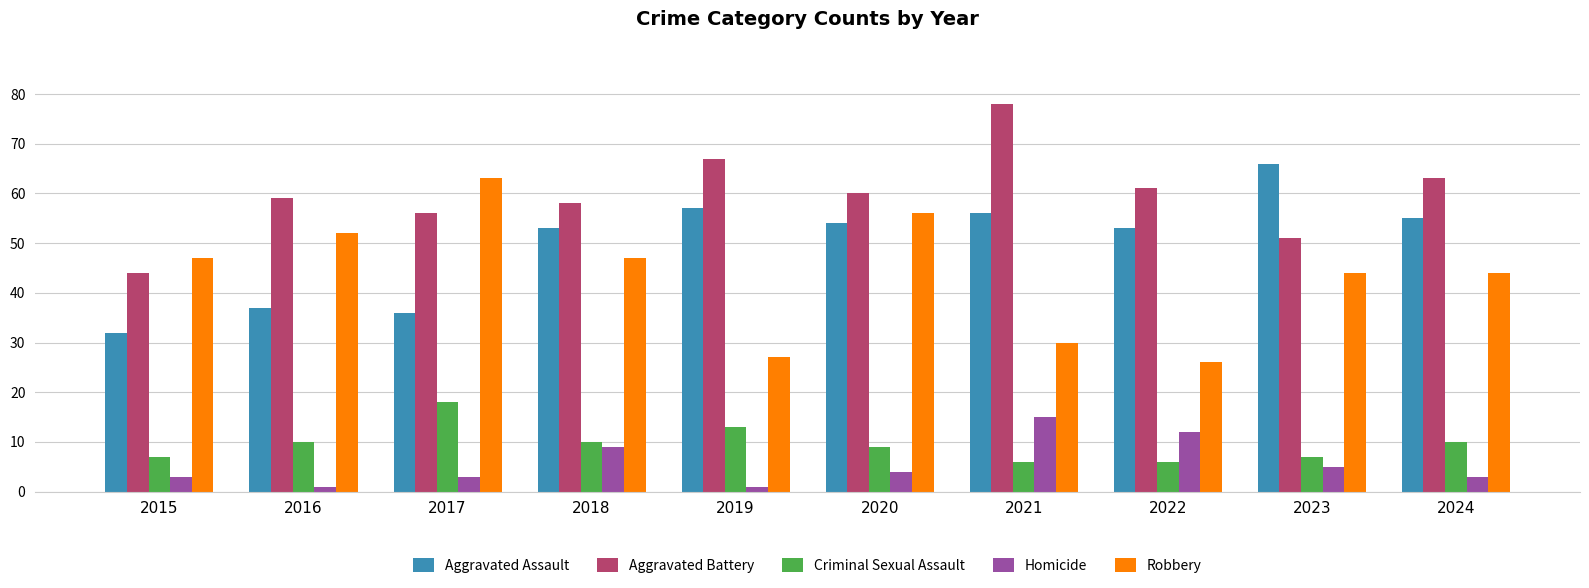

List the series in order of their peak value, lowest first.

Homicide, Criminal Sexual Assault, Robbery, Aggravated Assault, Aggravated Battery